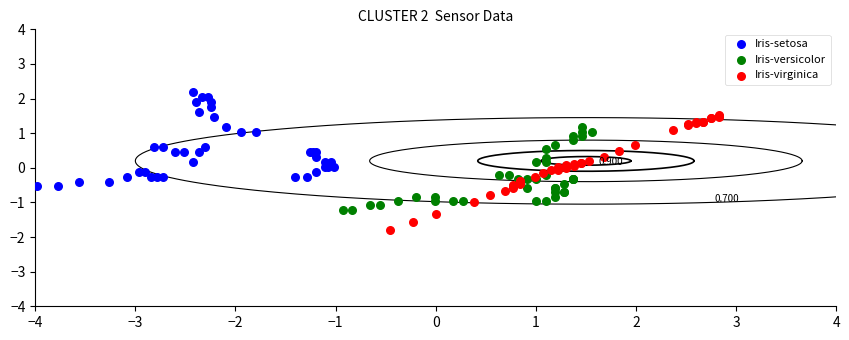

Which series contains the highest Y value?

Iris-setosa